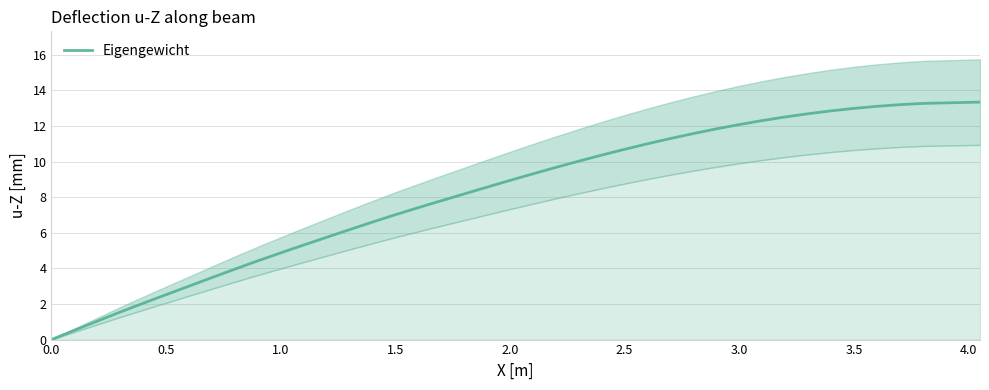

Is it true that Eigengewicht equals 10.7 at 2.5?

True